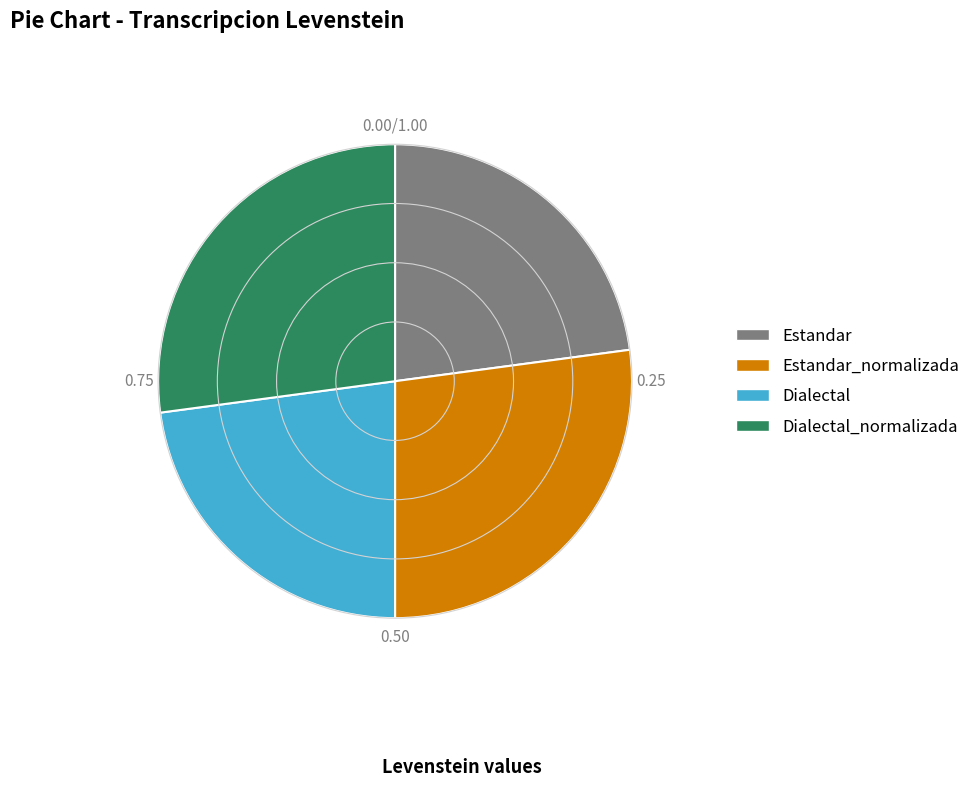

Approximately how many times larger is the value at Estandar_normalizada compared to Dialectal?

1.2